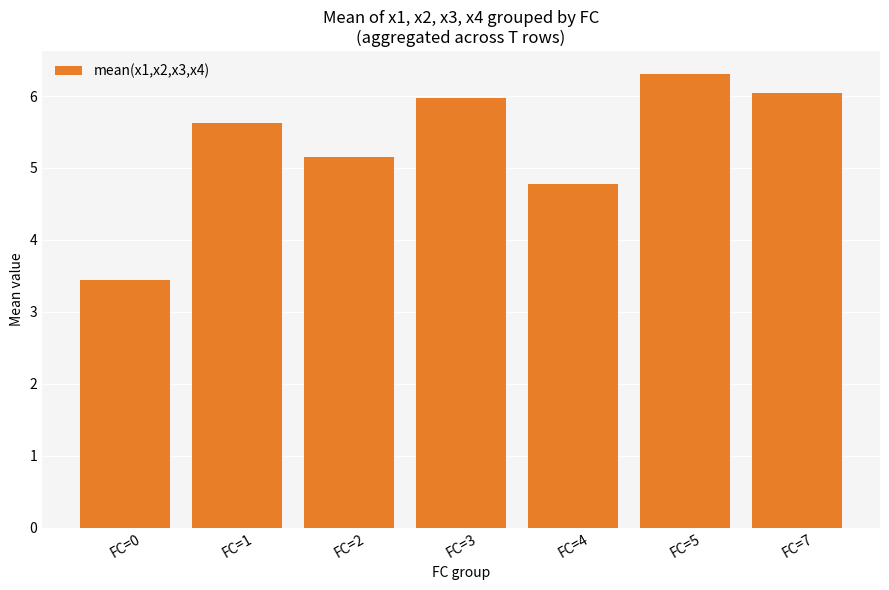

Which label corresponds to the largest value in the chart?

FC=5